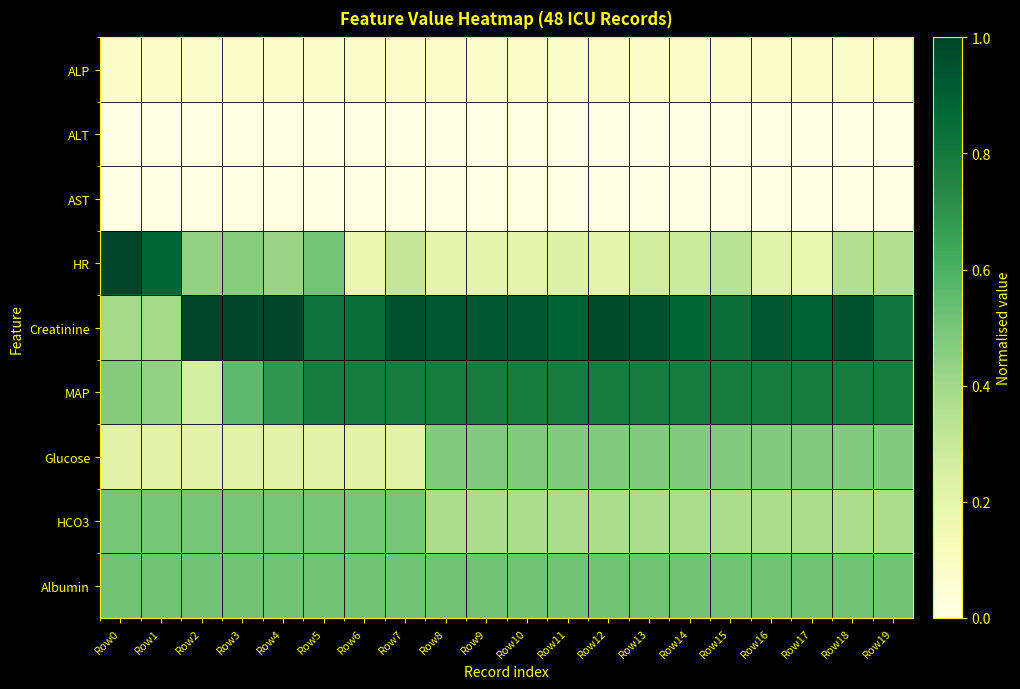

Between Row2 and Row14, which is larger?

Row2